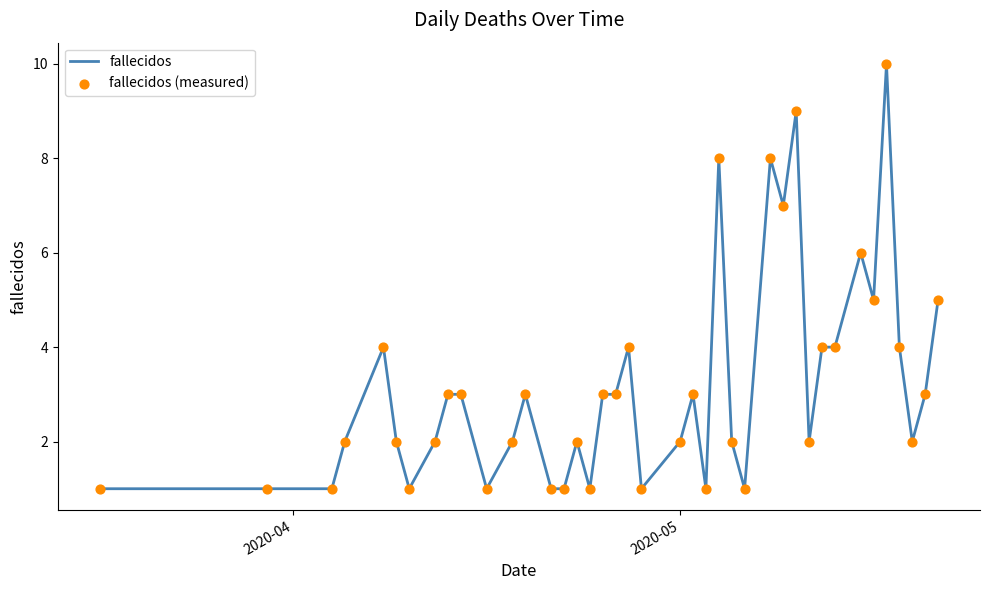

What is the difference between the maximum and minimum values?

9